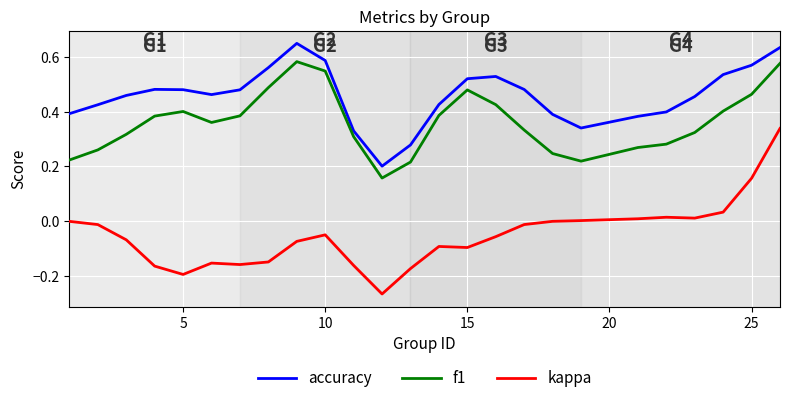

True or false: accuracy and f1 intersect in this chart.

False